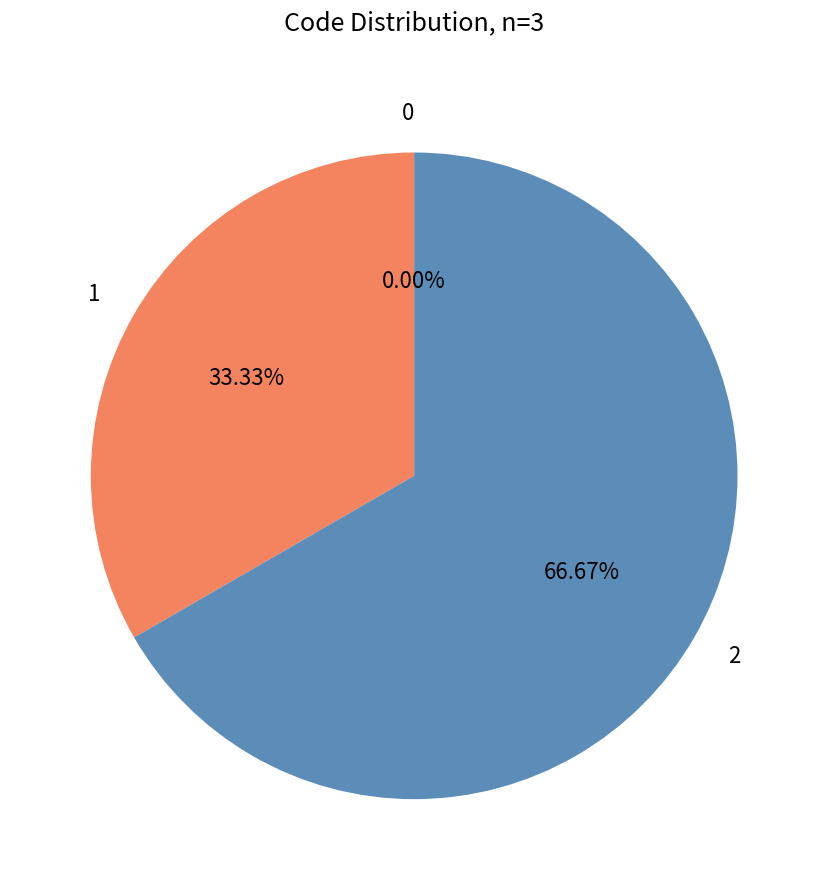

Between 0 and 2, which is larger?

2